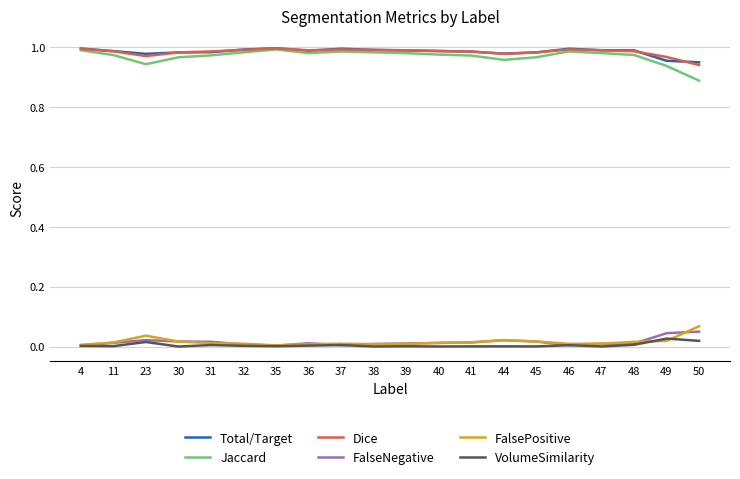

Is it true that FalsePositive equals 0.0 at 30?

True